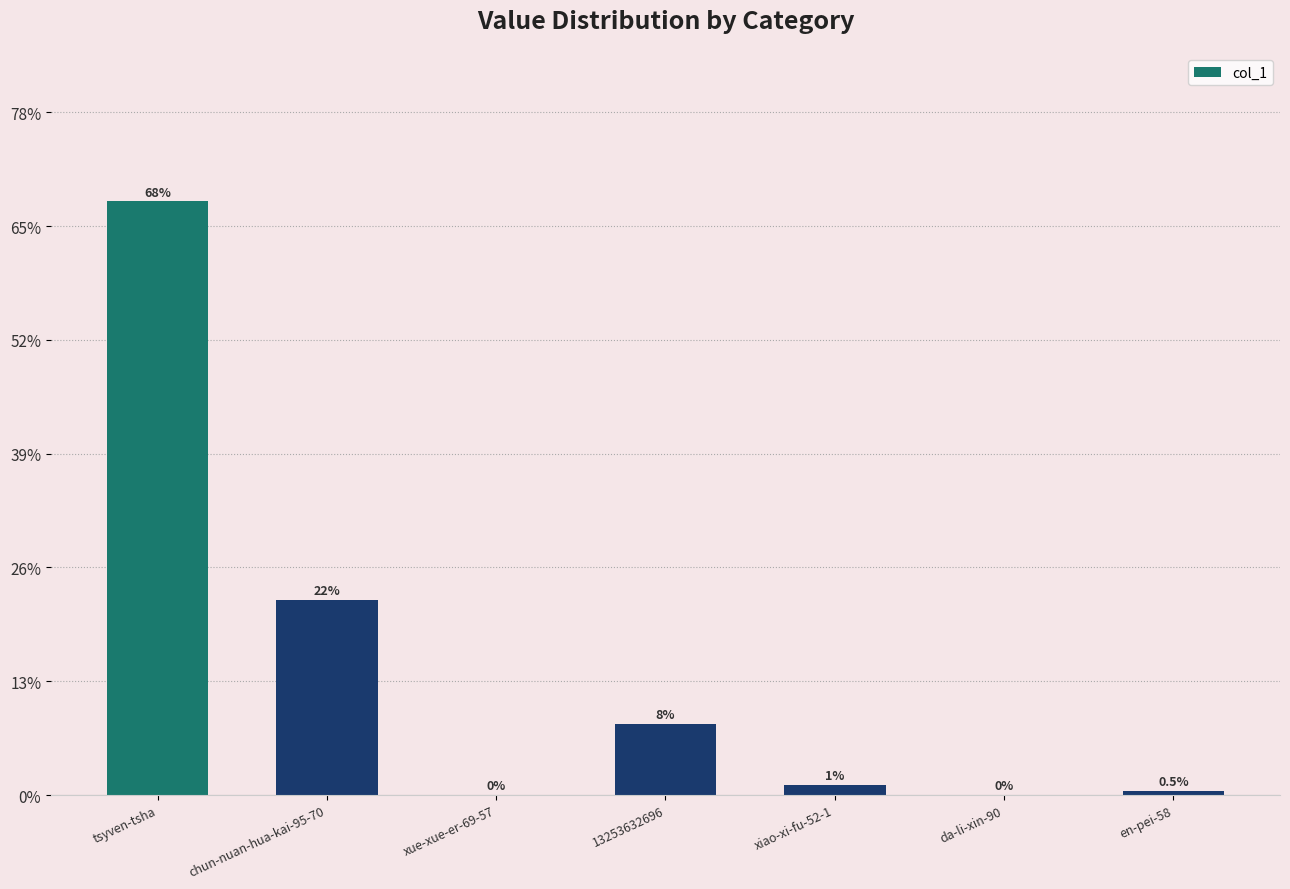

How many series are shown in this chart?

1